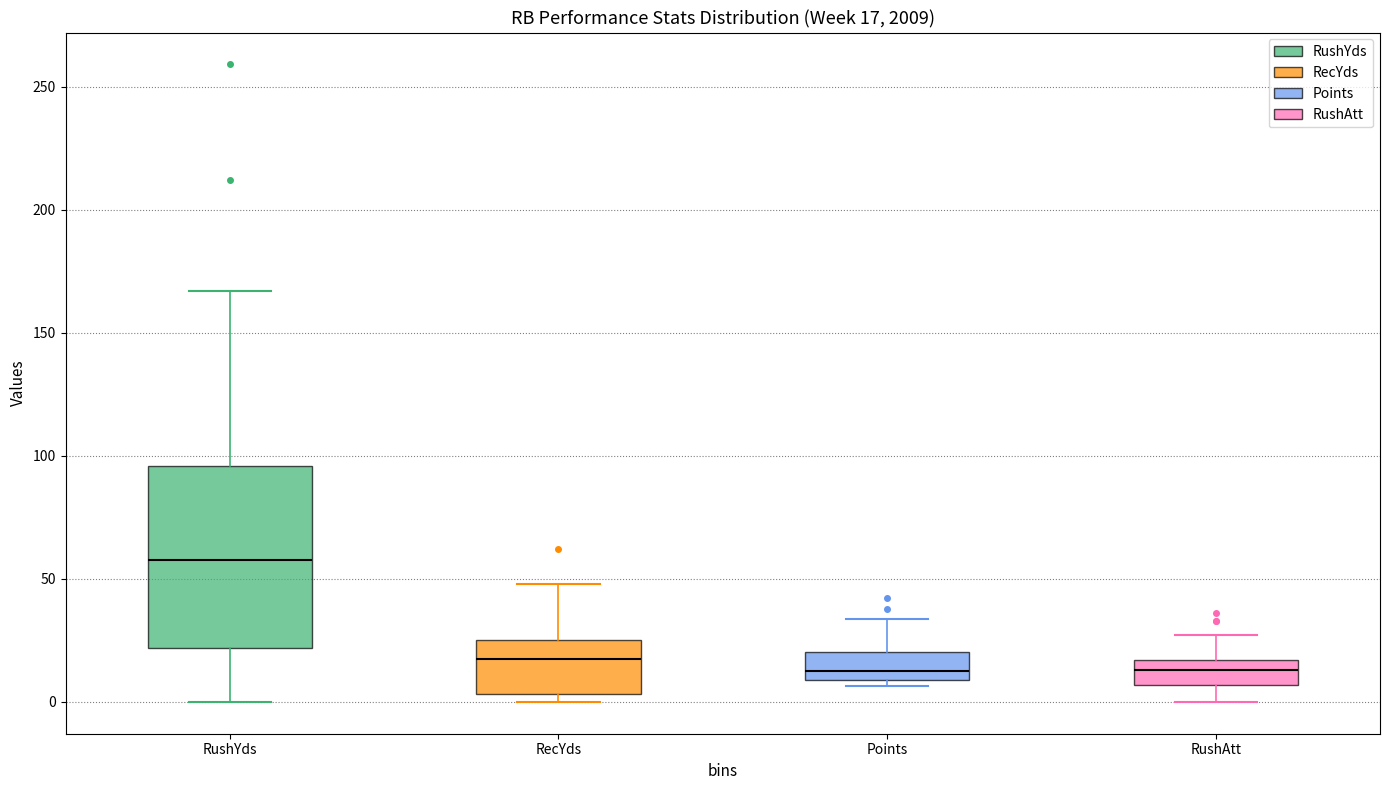

Comparing the boxes themselves (not the whiskers), which one is the tallest?

RushYds